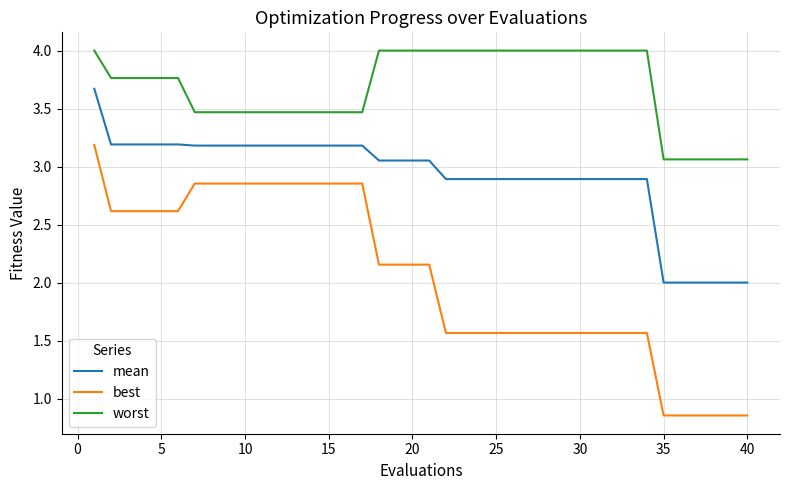

Which series has the widest spread of values?

best